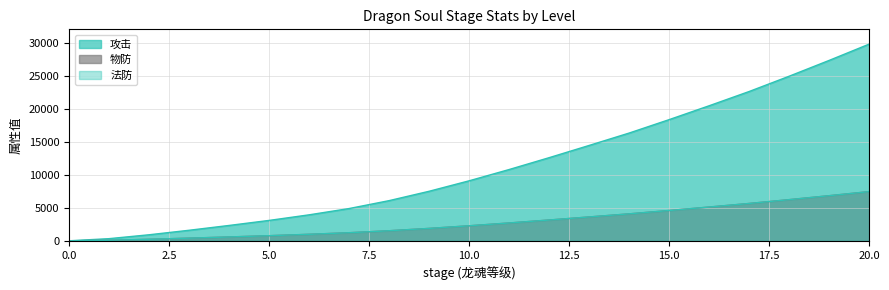

At which label does 物防 first exceed 2270?

11